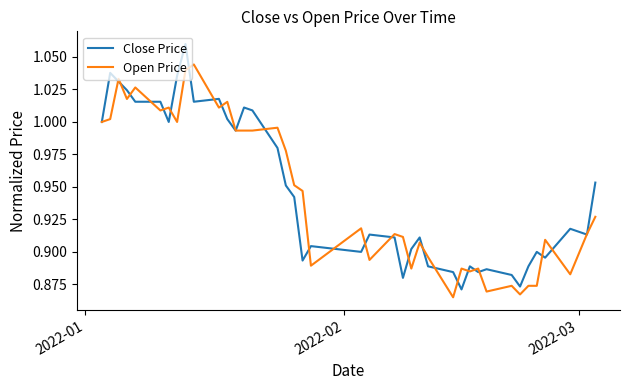

List the series in order of their peak value, highest first.

Close Price, Open Price